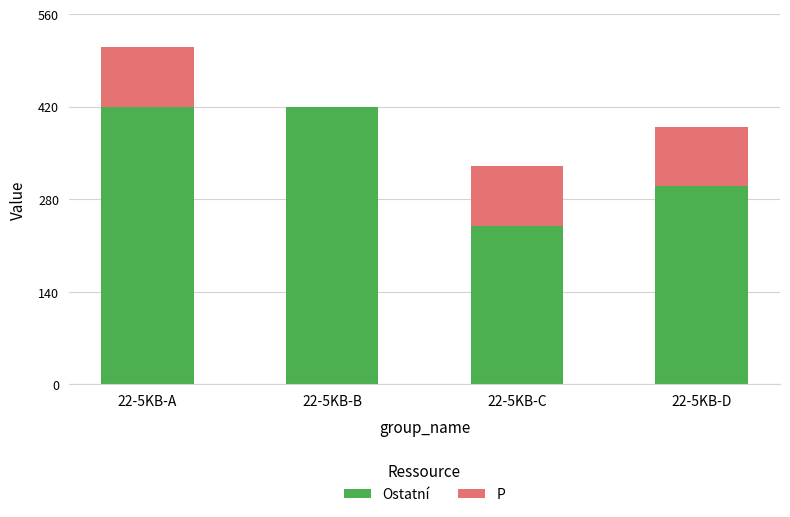

Are the bars horizontal?

No